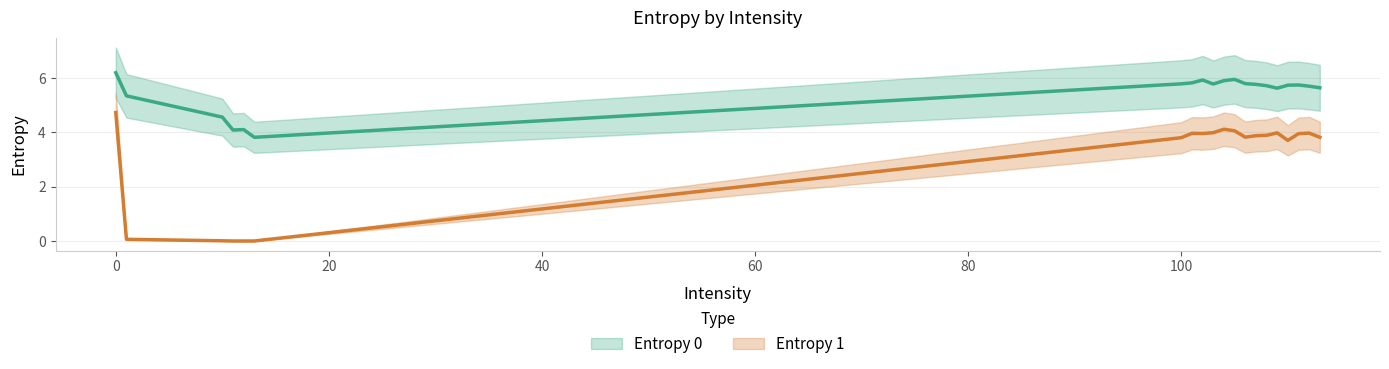

What is the maximum value shown in the chart?

6.2